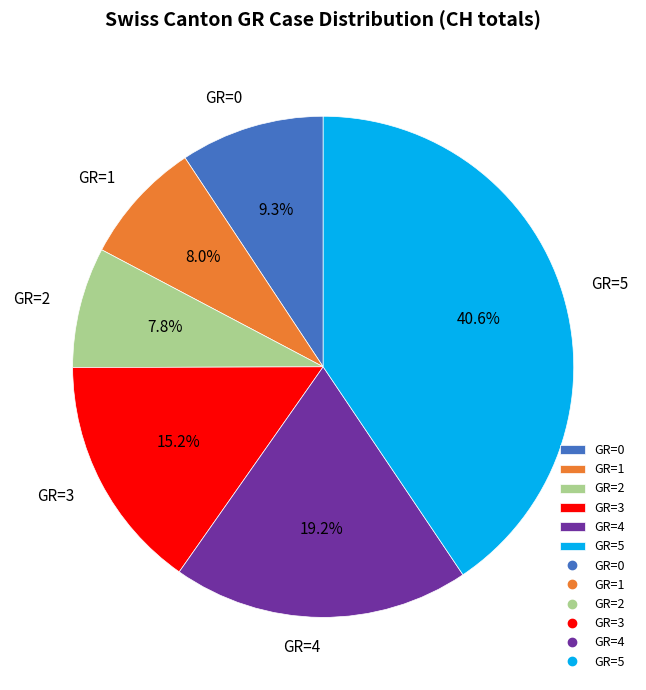

What percentage is the GR=5 slice, to the nearest percent?

41%